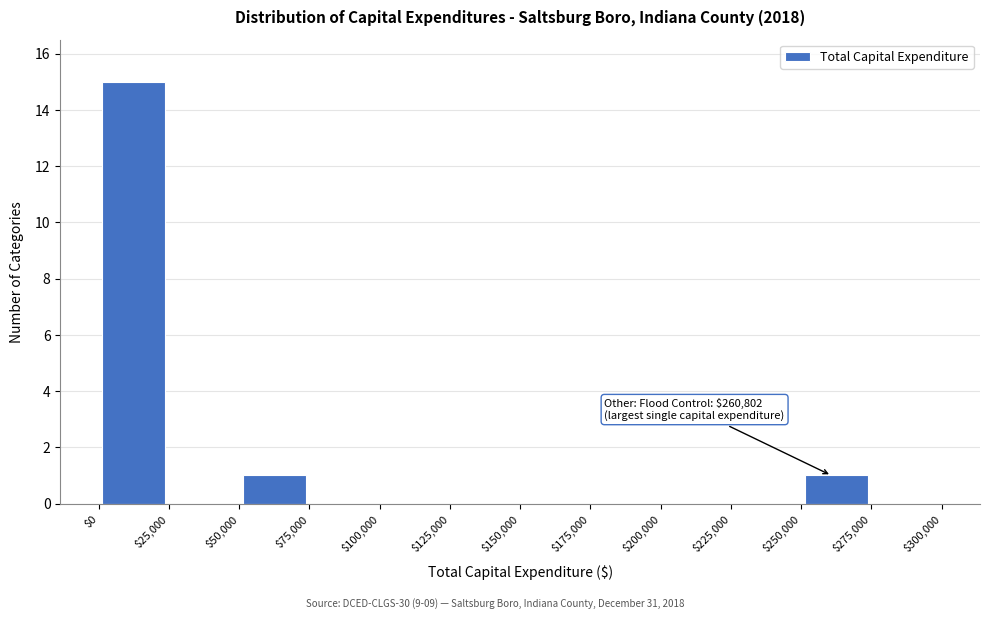

Over which range of the x-axis is the bar tallest?

$0 to $25,000